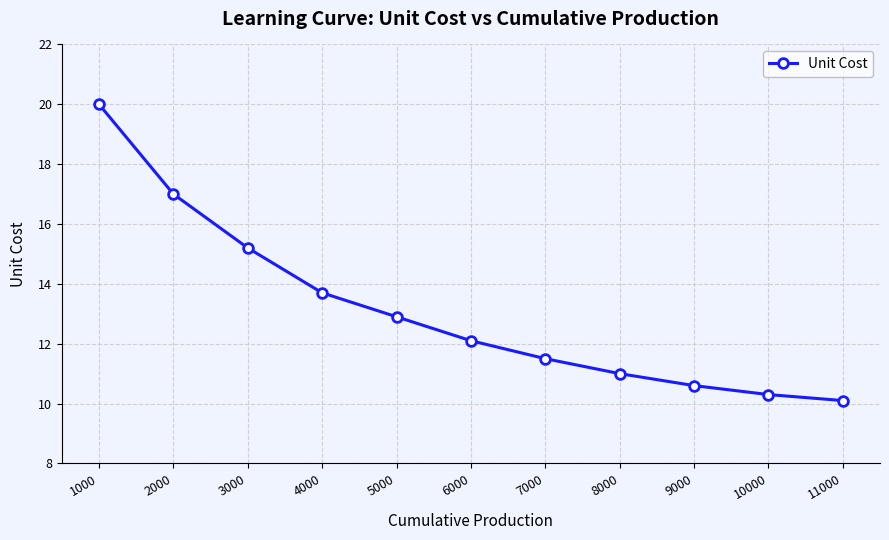

What is the difference between the maximum and second lowest values?

9.7